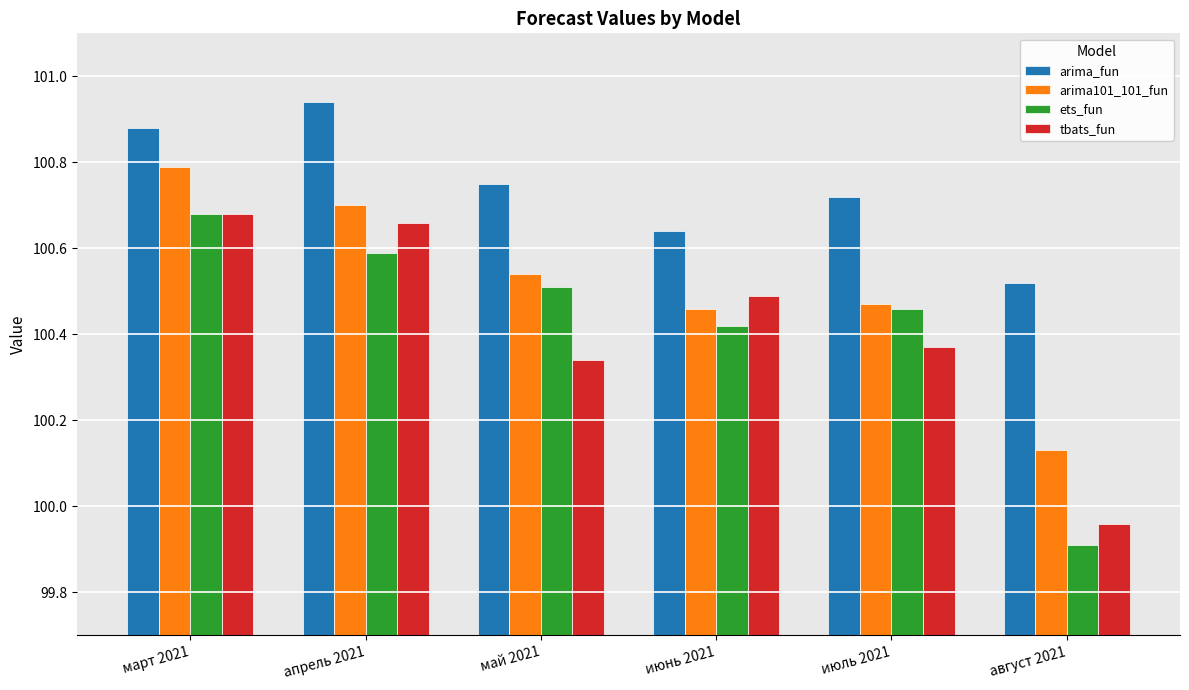

The value of arima_fun at июль 2021 is 100.7. True or false?

True